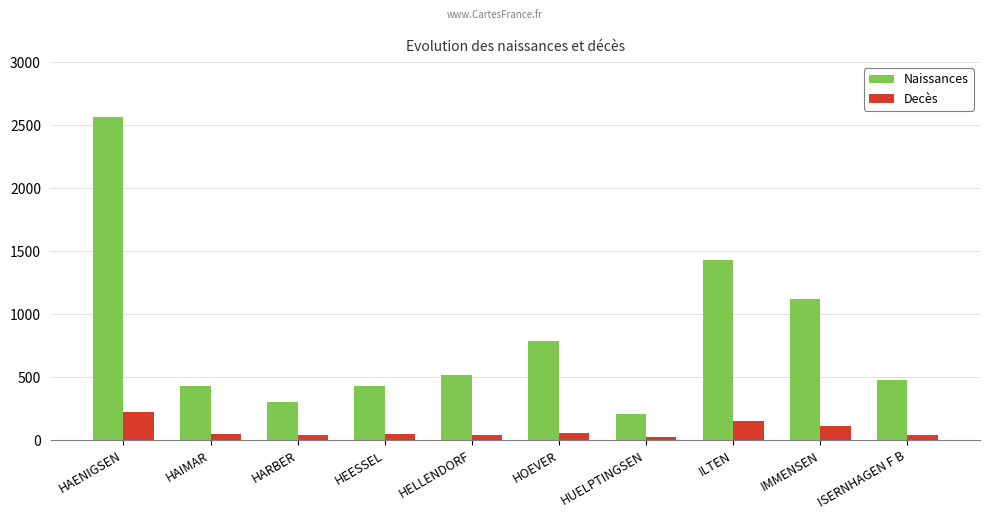

What is the difference between the second highest and minimum values in the Naissances series?

1218